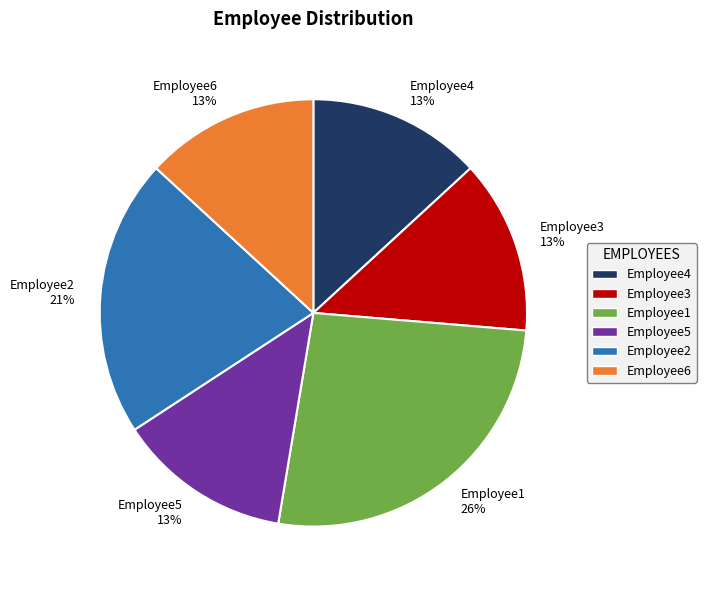

What is the largest slice in the pie chart?

Employee1